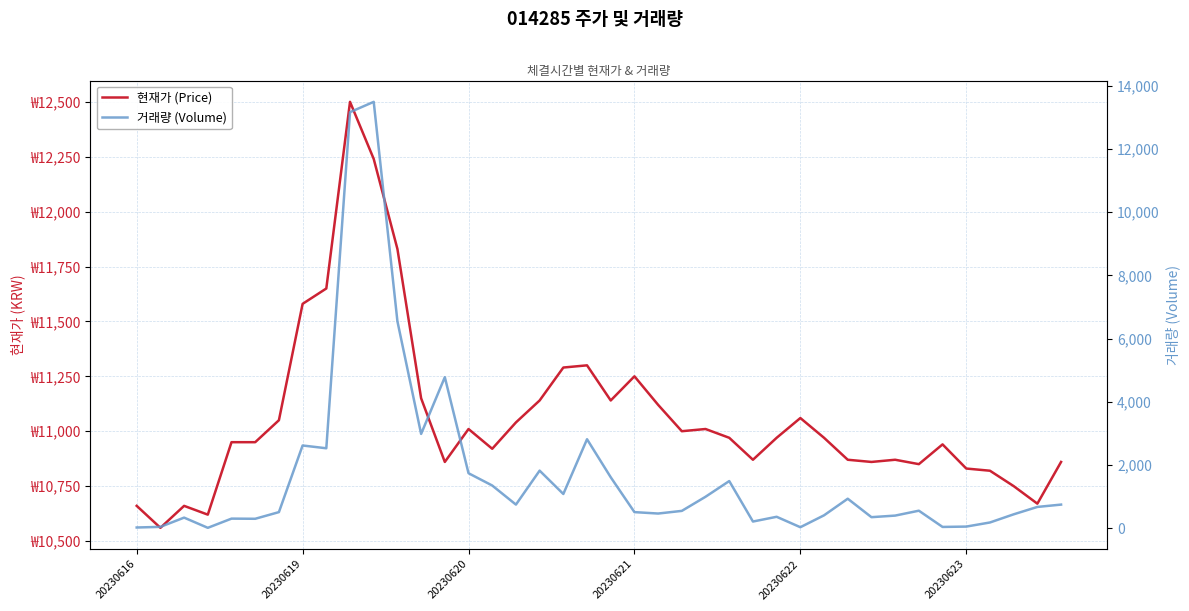

What is the difference between the 거래량 (Volume) values at 24 and 15?

356